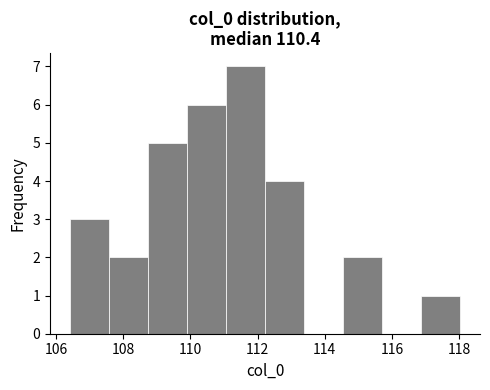

Reading left to right, transcribe this chart: for each bar, give the range it covers on the x-axis and its height. Neither the bar edges nor the heights are printed on the chart, so give them approximately, as read against the axes.

106.4 to 107.6: 3
107.6 to 108.8: 2
108.8 to 109.8: 5
109.8 to 111.0: 6
111.0 to 112.2: 7
112.2 to 113.4: 4
113.4 to 114.6: 0
114.6 to 115.8: 2
115.8 to 116.8: 0
116.8 to 118.0: 1